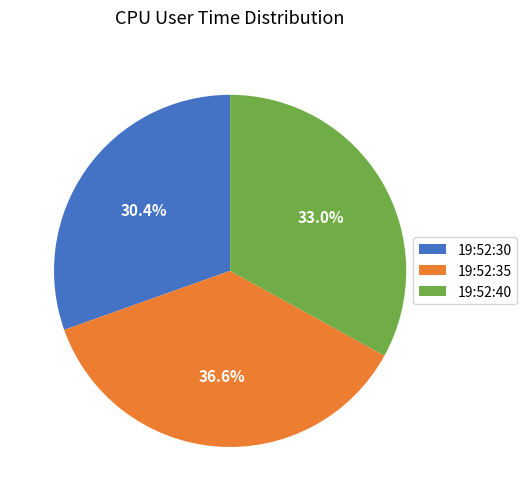

Does 19:52:35 represent more than half of the total?

No